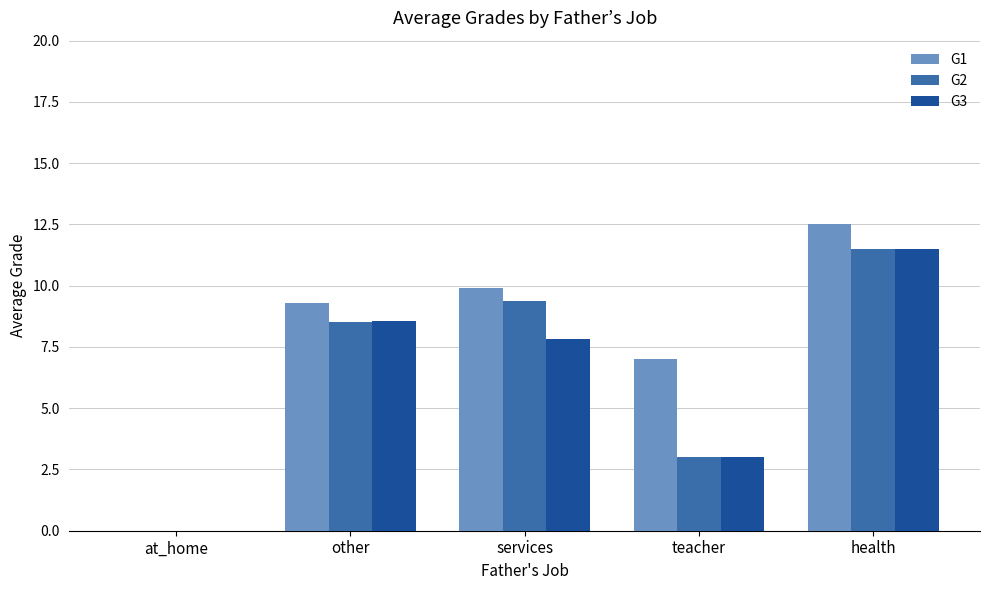

How many positive values does the G1 series have?

4